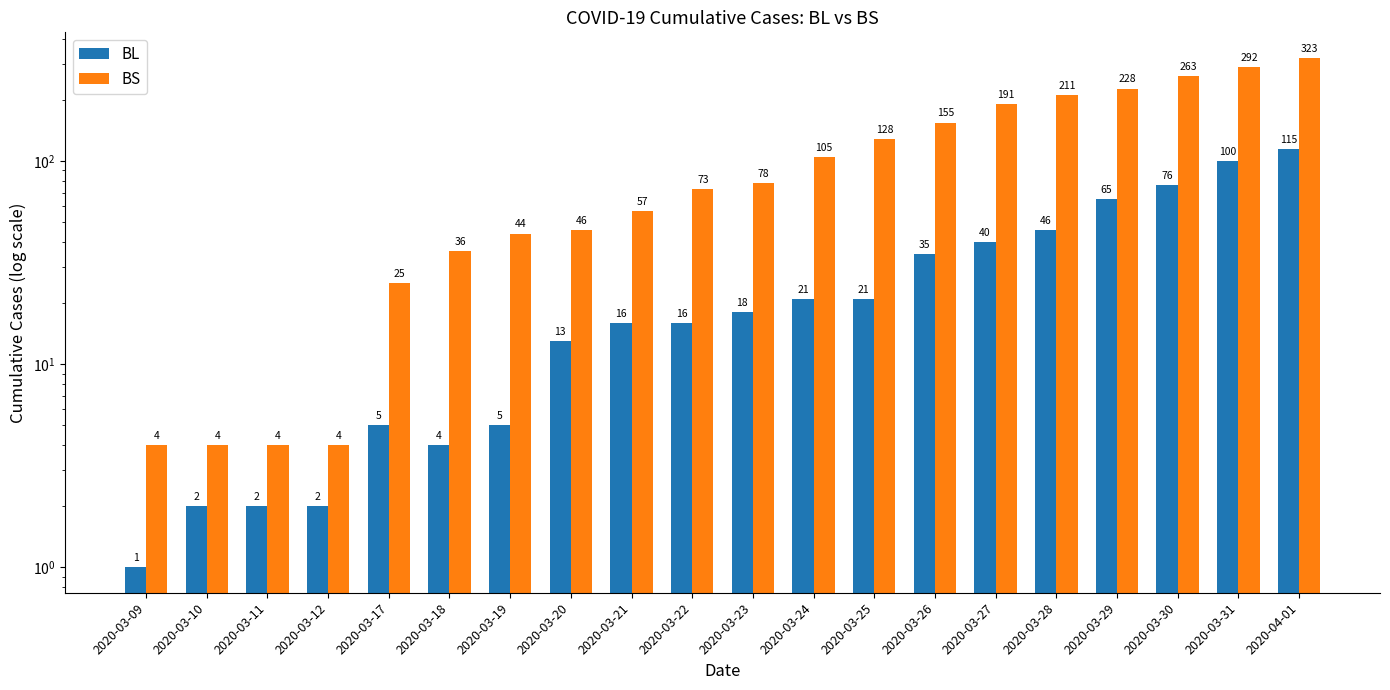

How many distinct data groups are displayed?

2